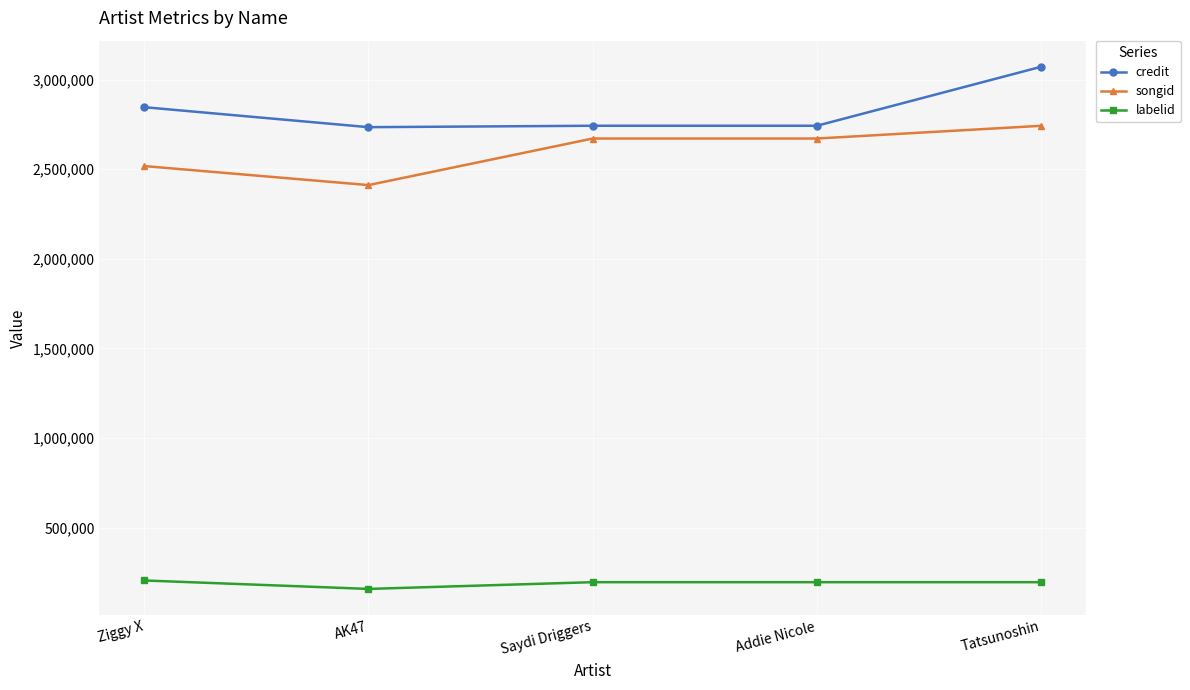

Rank the series at Addie Nicole from lowest to highest value.

labelid, songid, credit